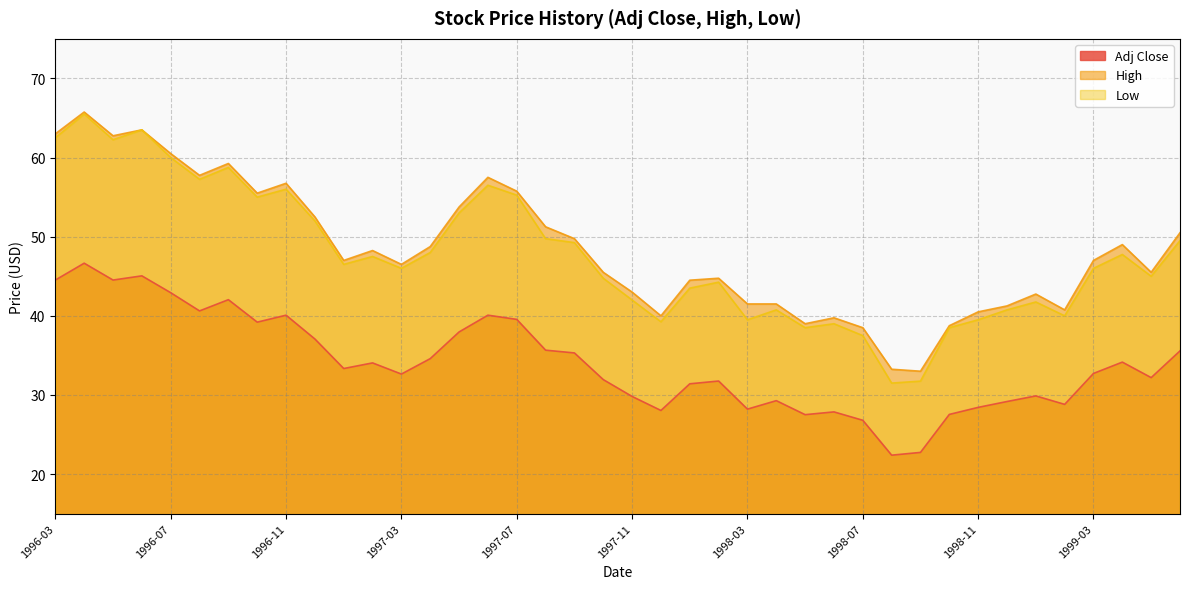

At which label is Adj Close closest to 34?

1997-02